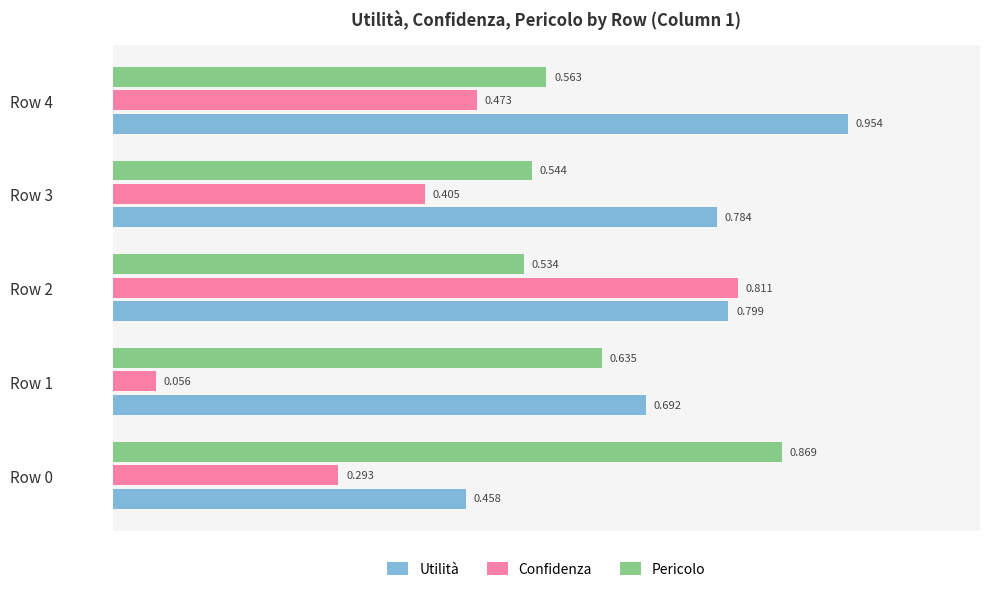

At Row 2, list the series in order from smallest to largest.

Pericolo, Utilità, Confidenza